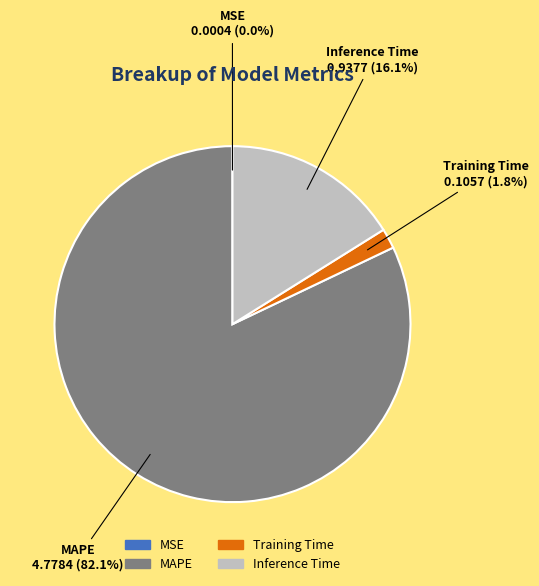

Is it true that Inference Time is 3% of the pie?

False